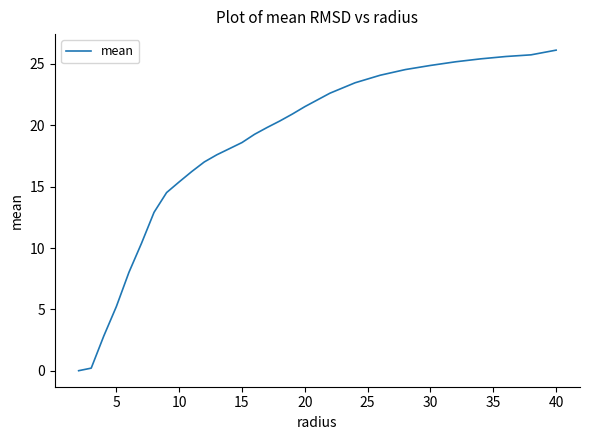

What is the difference between the maximum and minimum values?

26.1